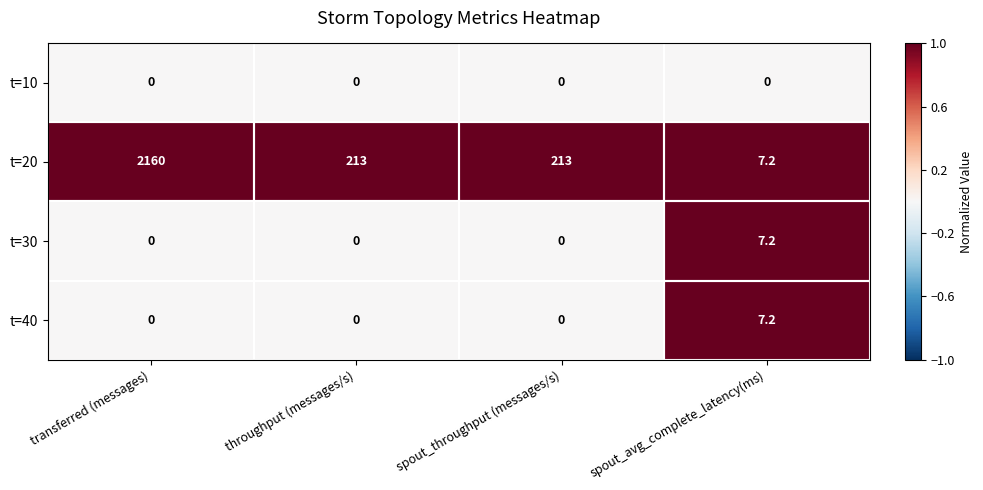

Where does the t=20 series first go above 213?

transferred (messages)